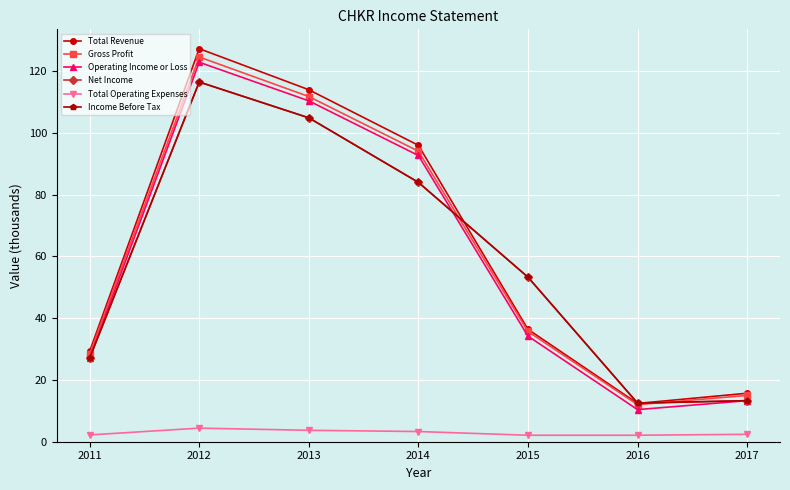

The value of Gross Profit at 2017 is 15.0. True or false?

True